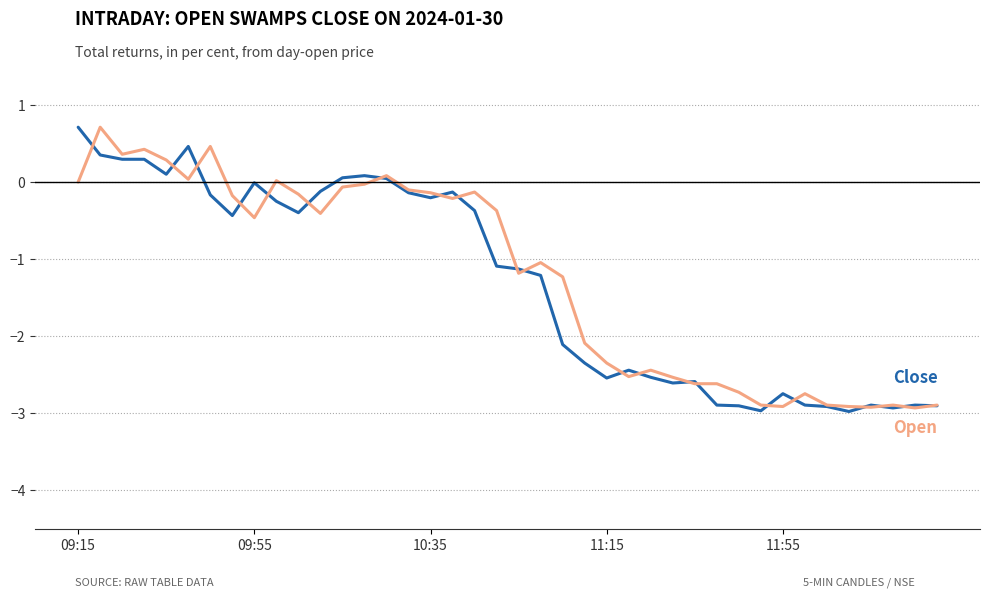

What is the maximum value shown in the chart?

0.7